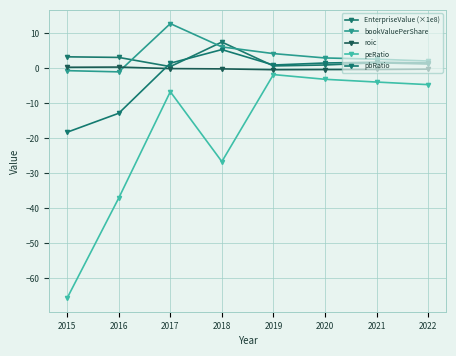

Count the number of data series in this chart.

5